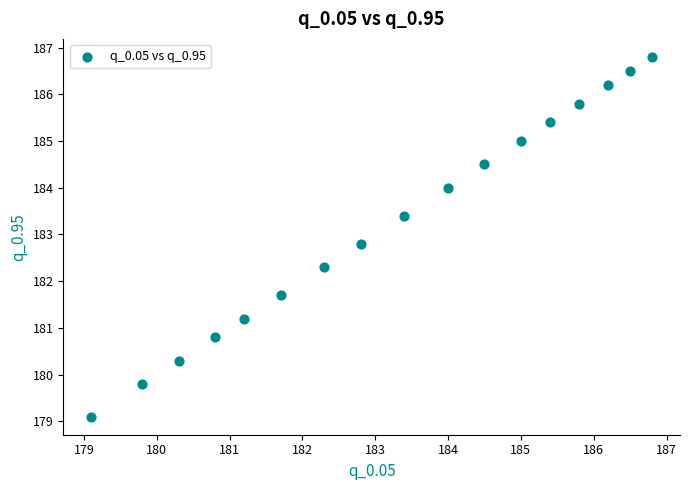

What is the range of X values (max minus min)?

7.7